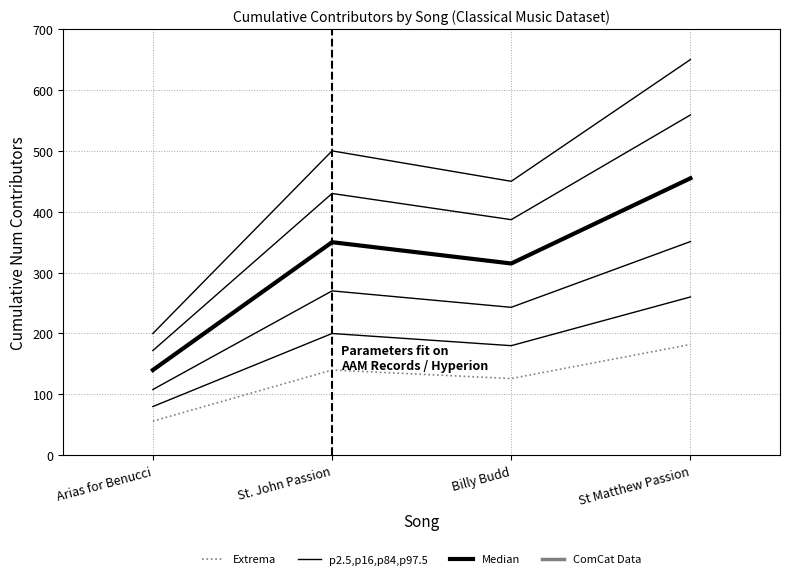

Rank the series at St Matthew Passion from lowest to highest value.

Extrema, p2.5,p16,p84,p97.5, Median, ComCat Data